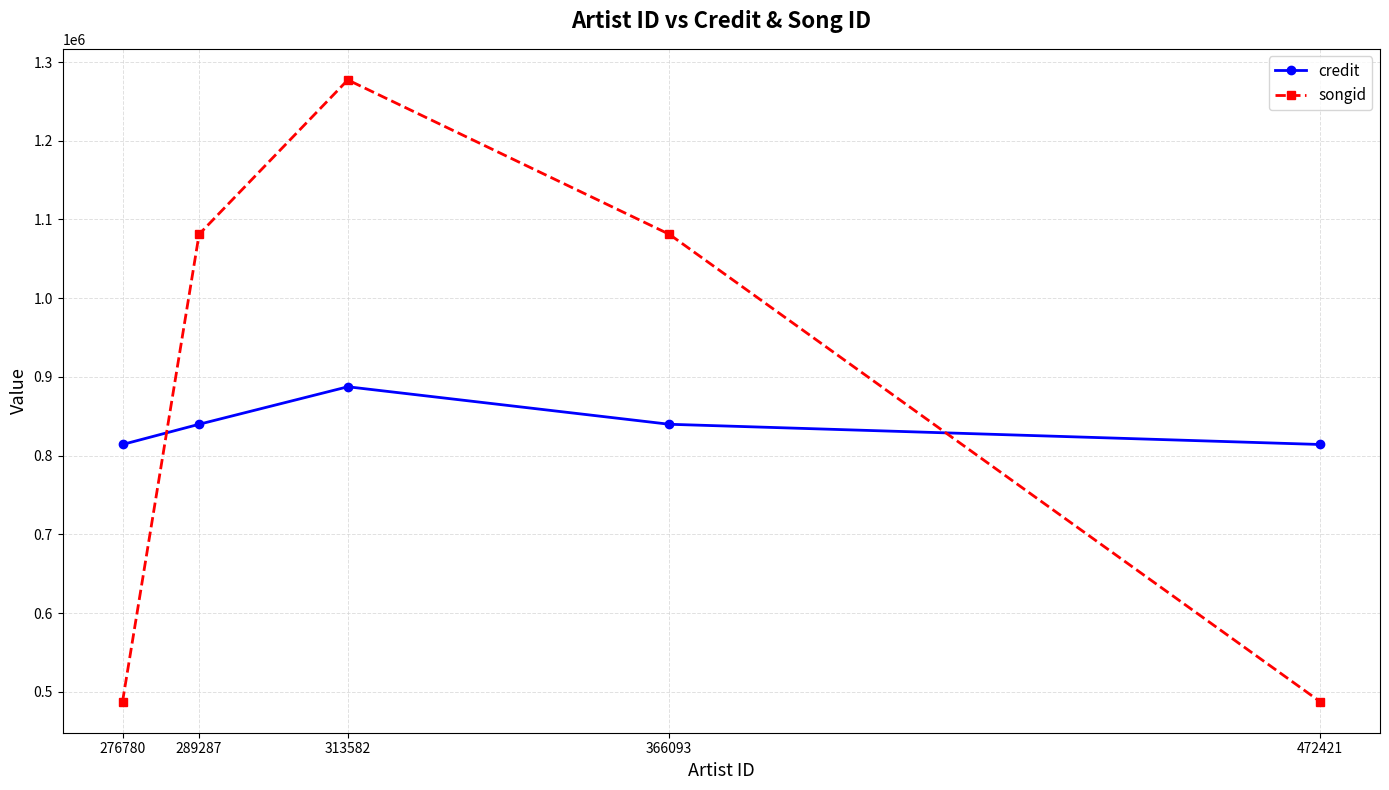

How many distinct data groups are displayed?

2